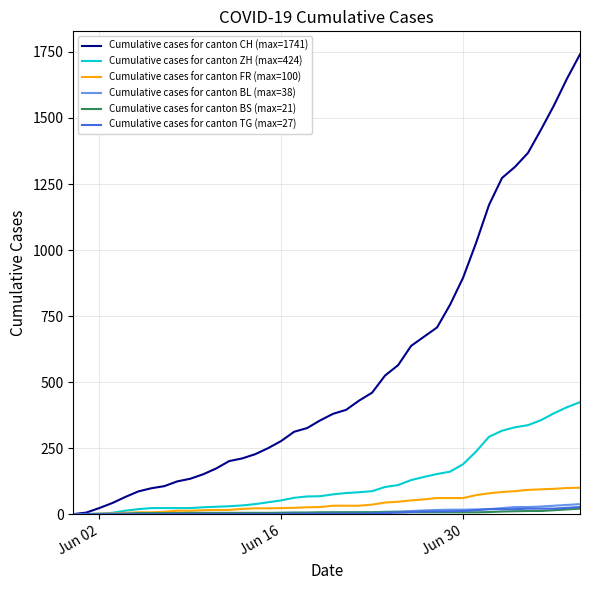

Which series has the largest range (max minus min)?

Cumulative cases for canton CH (max=1741)